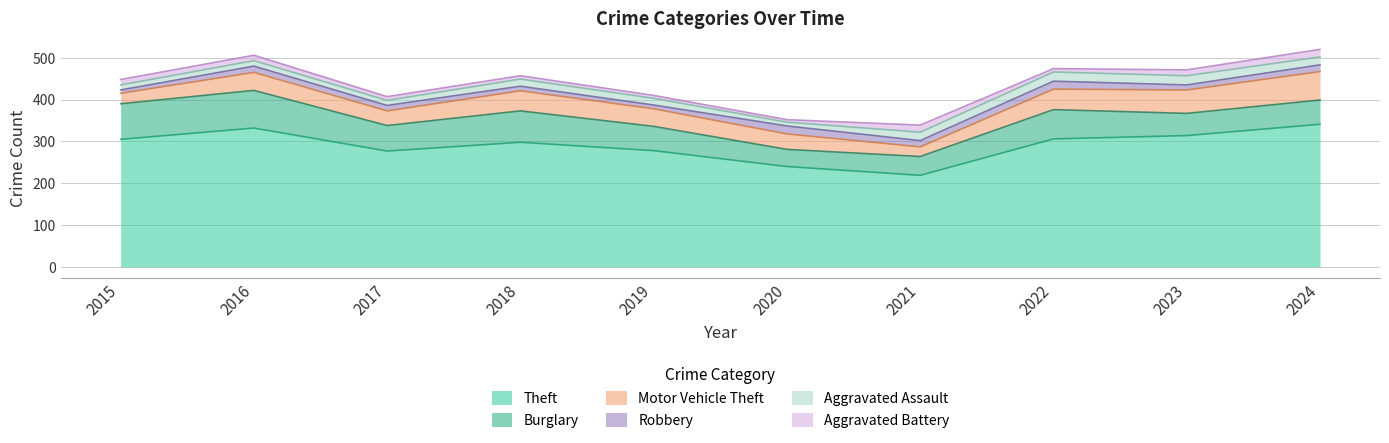

Between 2021 and 2023, which is larger?

2023